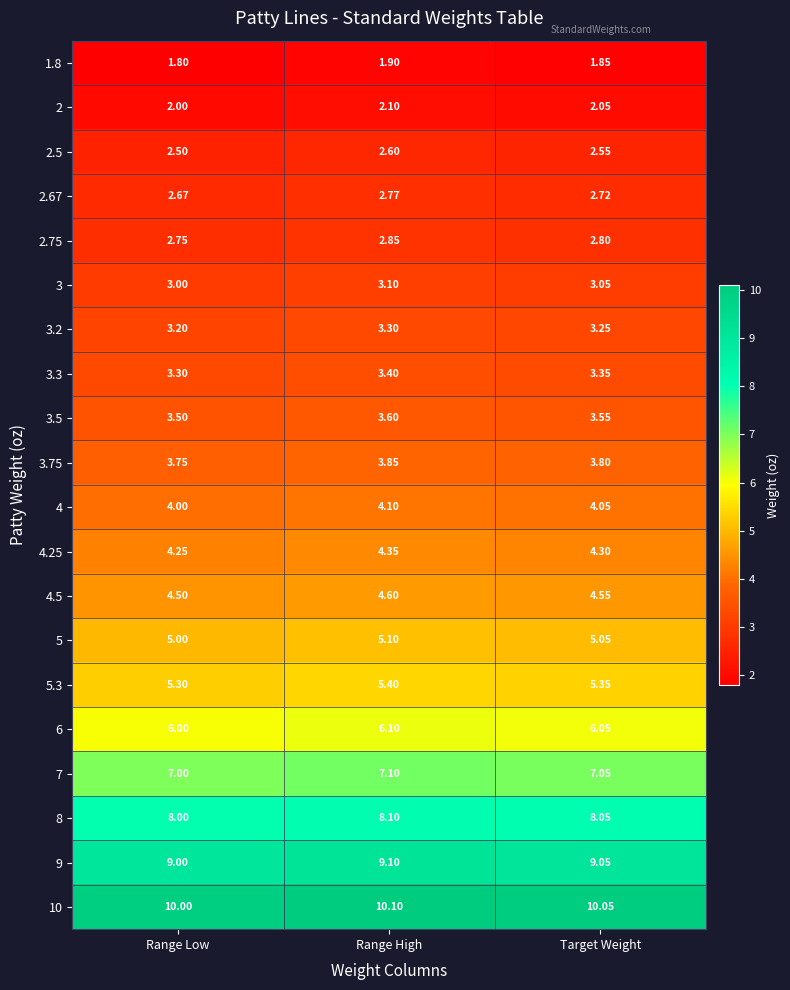

Which category has the lowest value in the 2 series?

Range Low